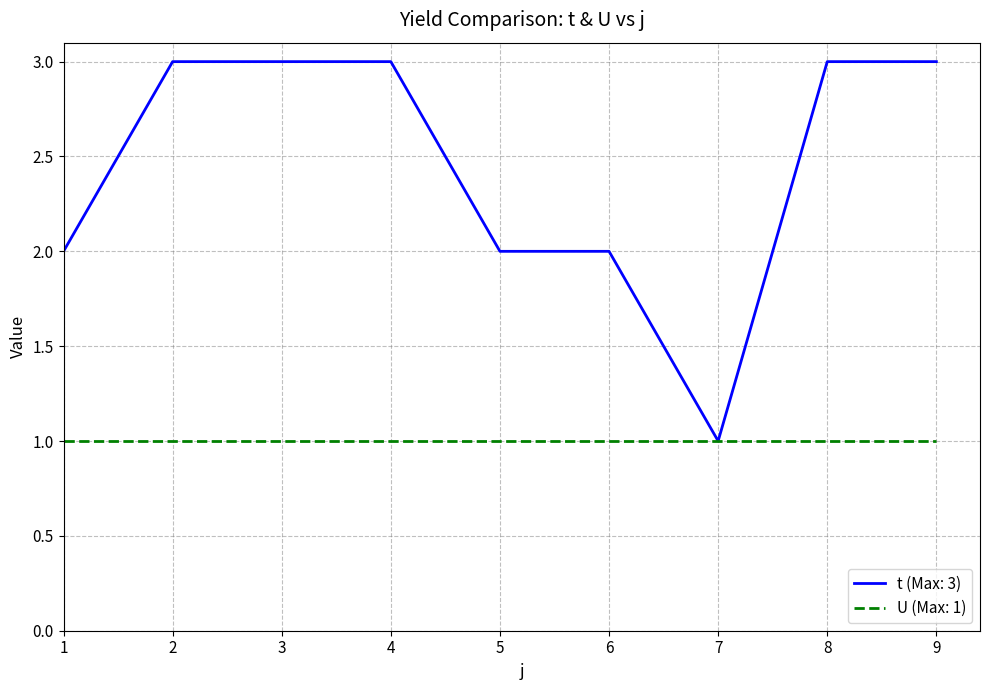

Is this an area chart (filled region under the line)?

No